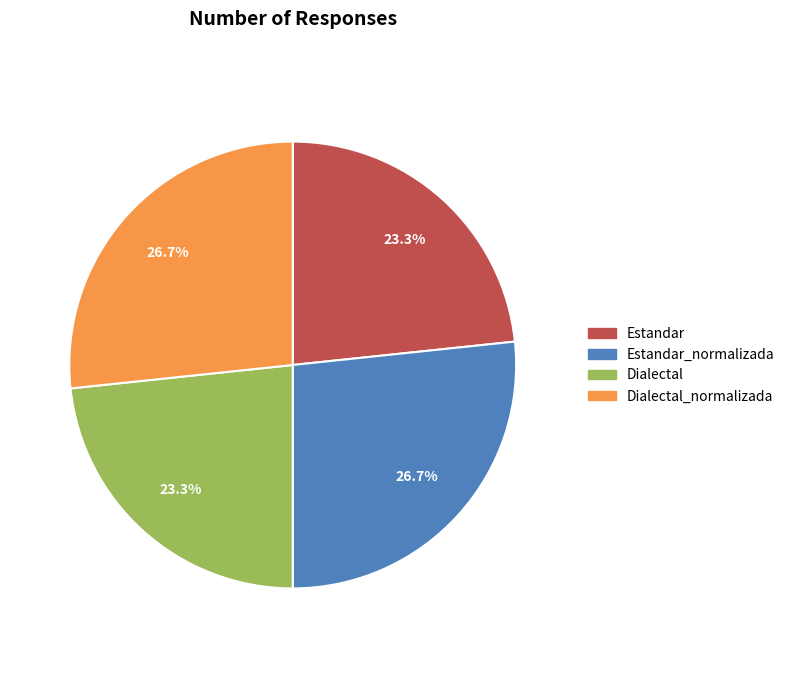

Does any single category account for the majority?

No